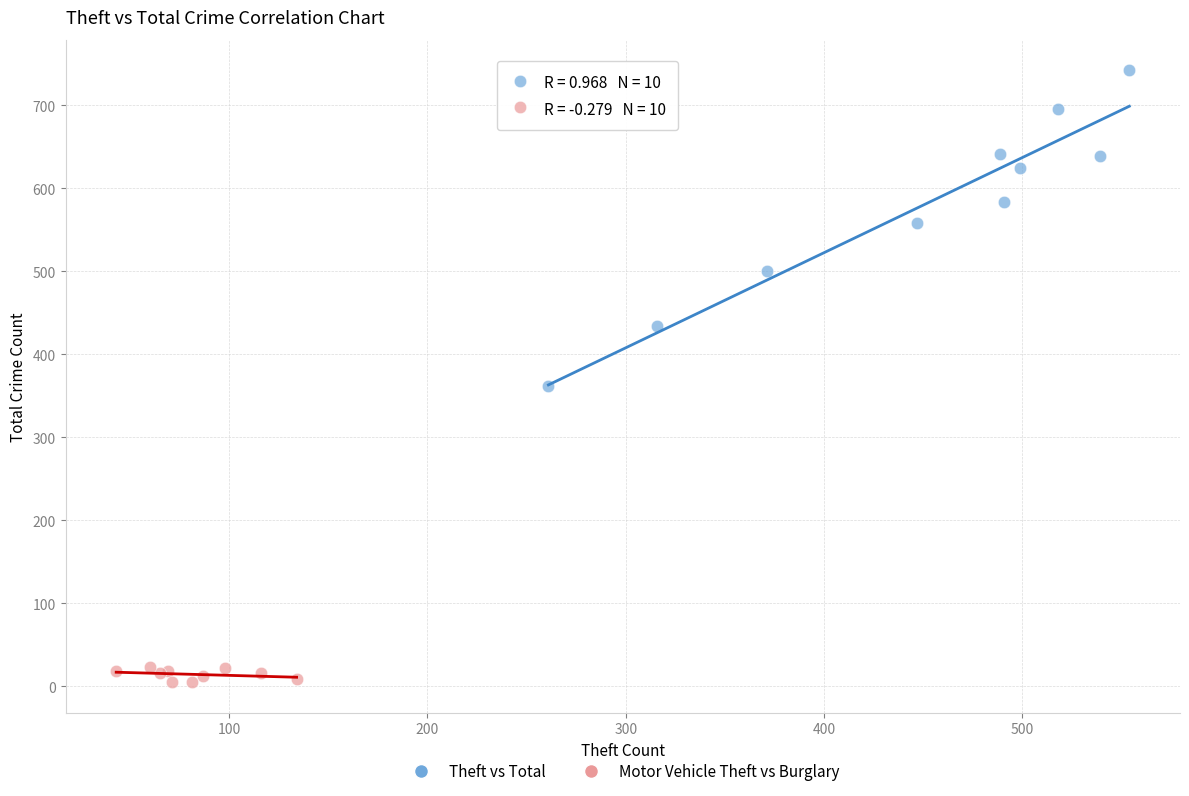

Which series contains the lowest Y value?

Motor Vehicle Theft vs Burglary